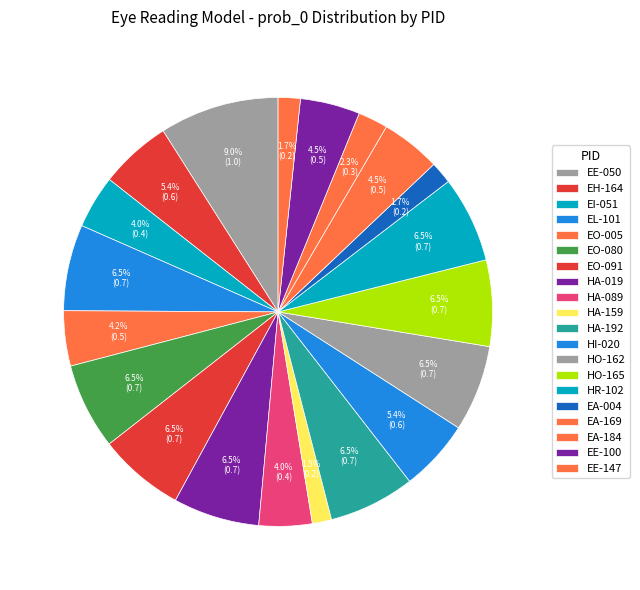

Which has a higher value, HA-192 or EO-005?

HA-192